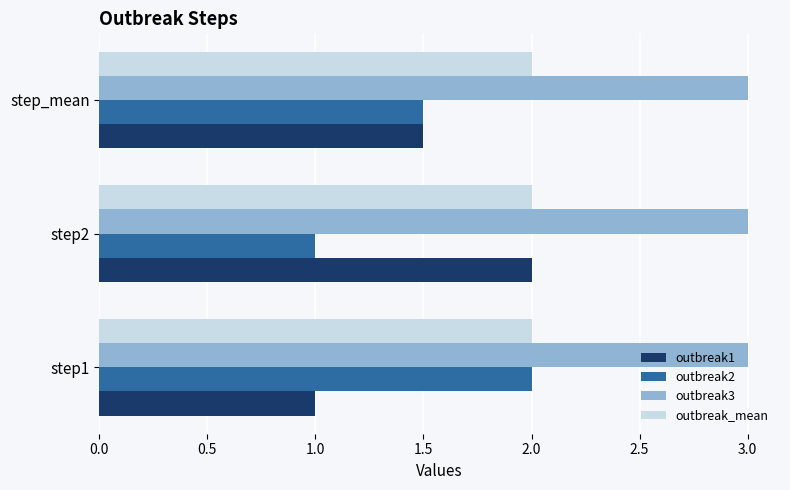

What is the total value across all series at step2?

8.0